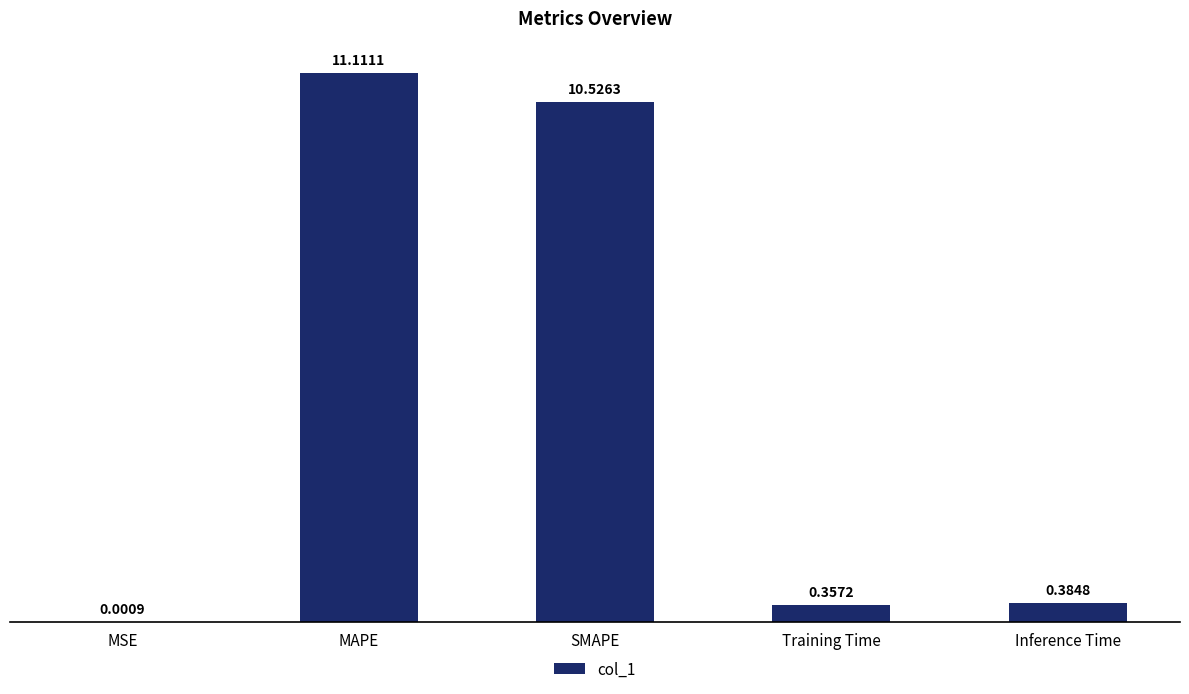

What is the sum of the values at MAPE and Training Time?

11.5